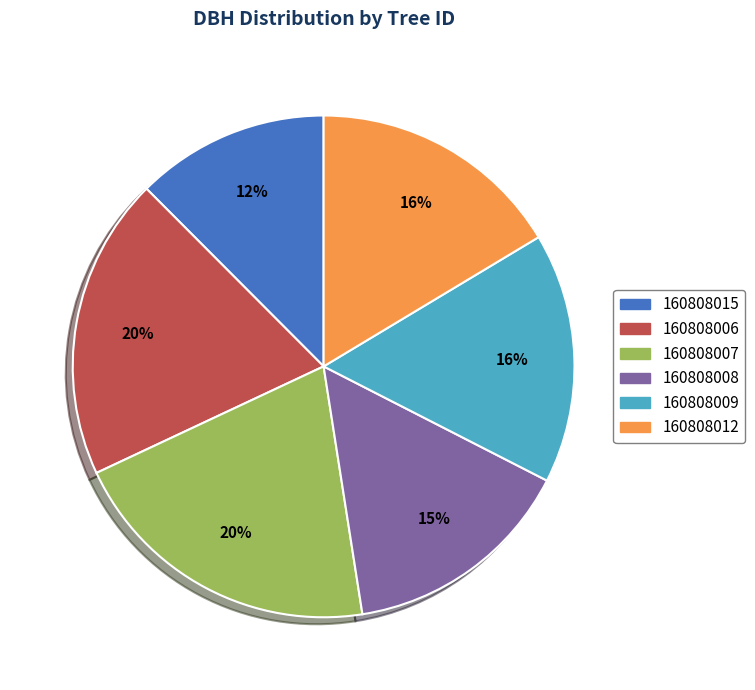

To the nearest percent, what is the difference between the largest and smallest slice percentages?

8%